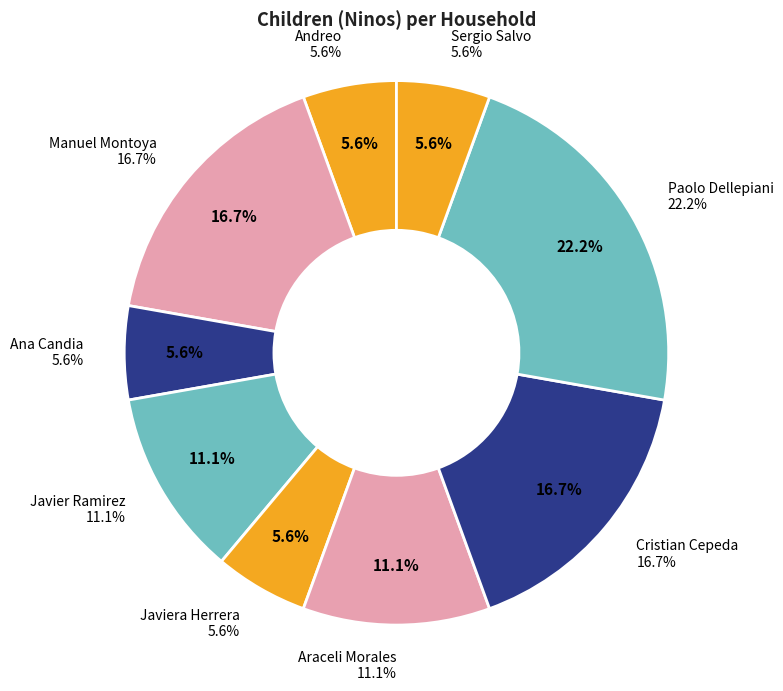

Does Andreo represent more than half of the total?

No